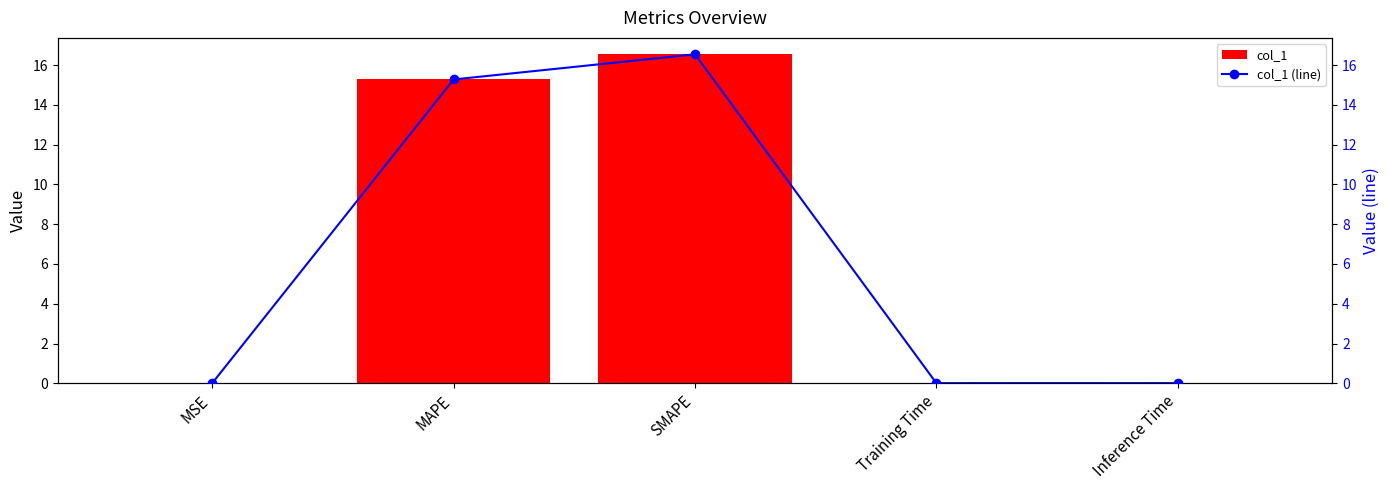

What is the difference between the col_1 (line) values at SMAPE and Training Time?

16.5